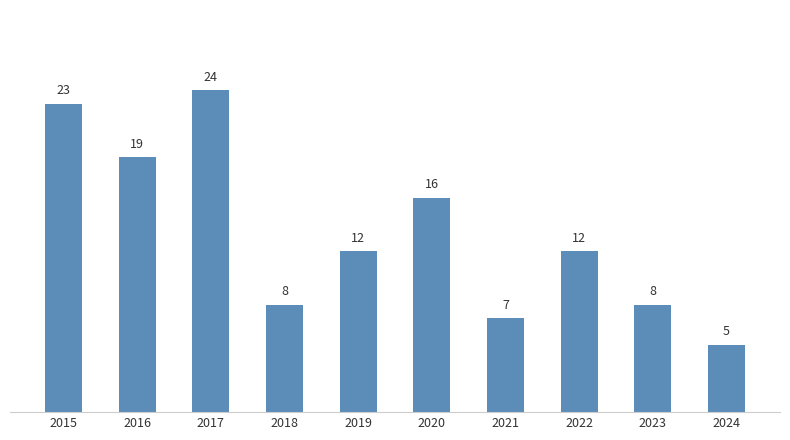

What is the approximate value at 2023?

8